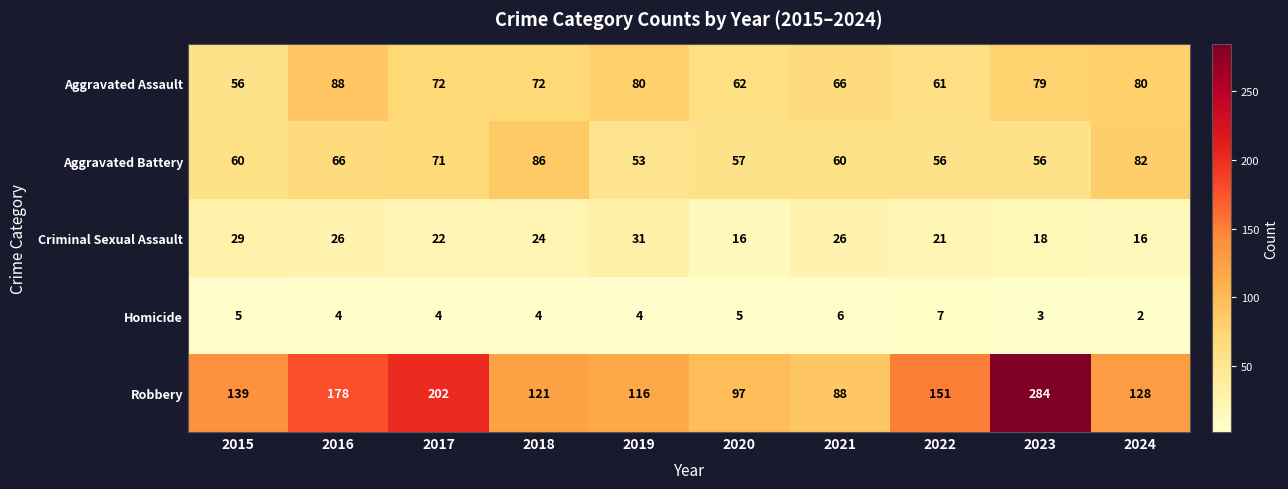

What is the maximum value shown in the chart?

284